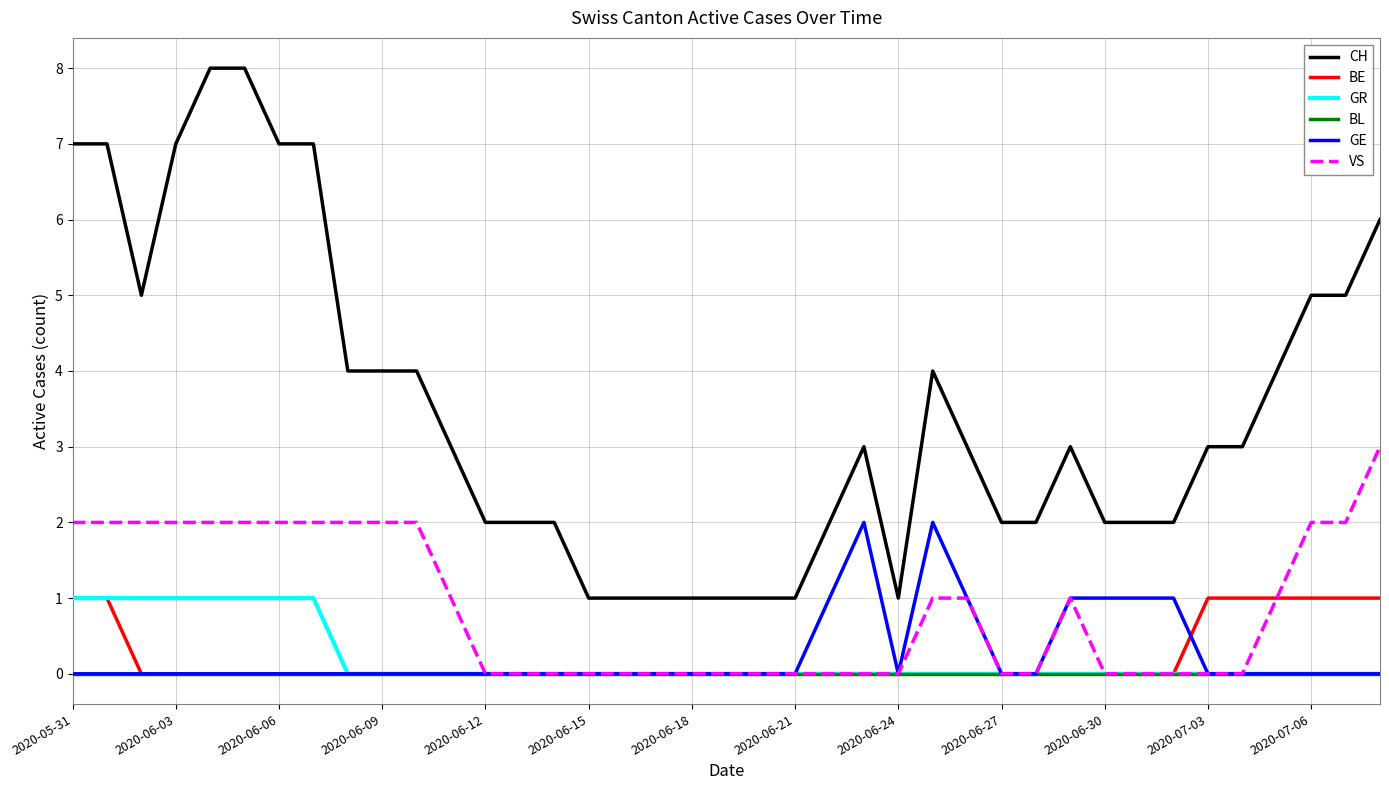

Which series has the largest total across all categories?

CH